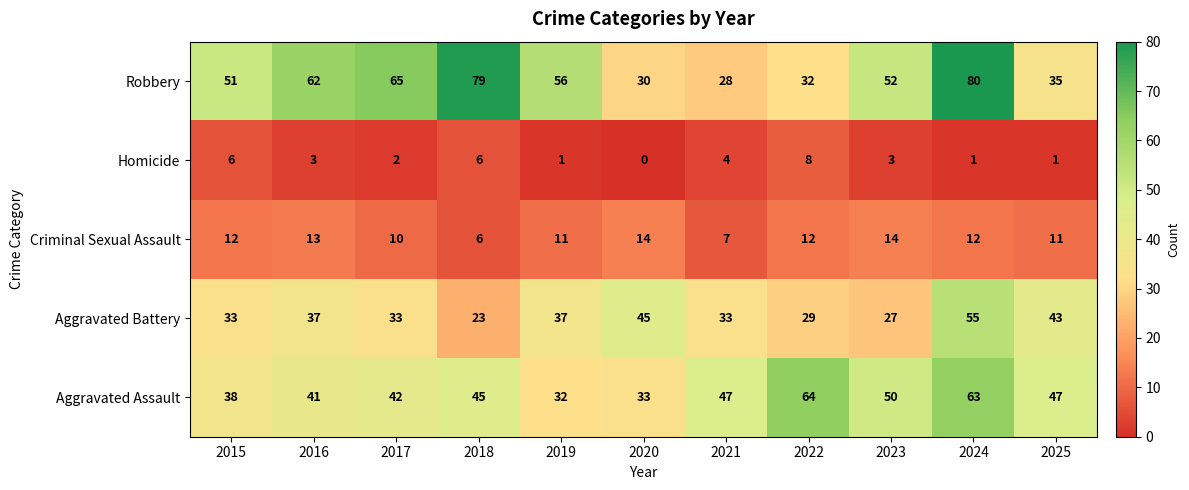

Rank the series by their maximum value, from highest to lowest.

Robbery, Aggravated Assault, Aggravated Battery, Criminal Sexual Assault, Homicide